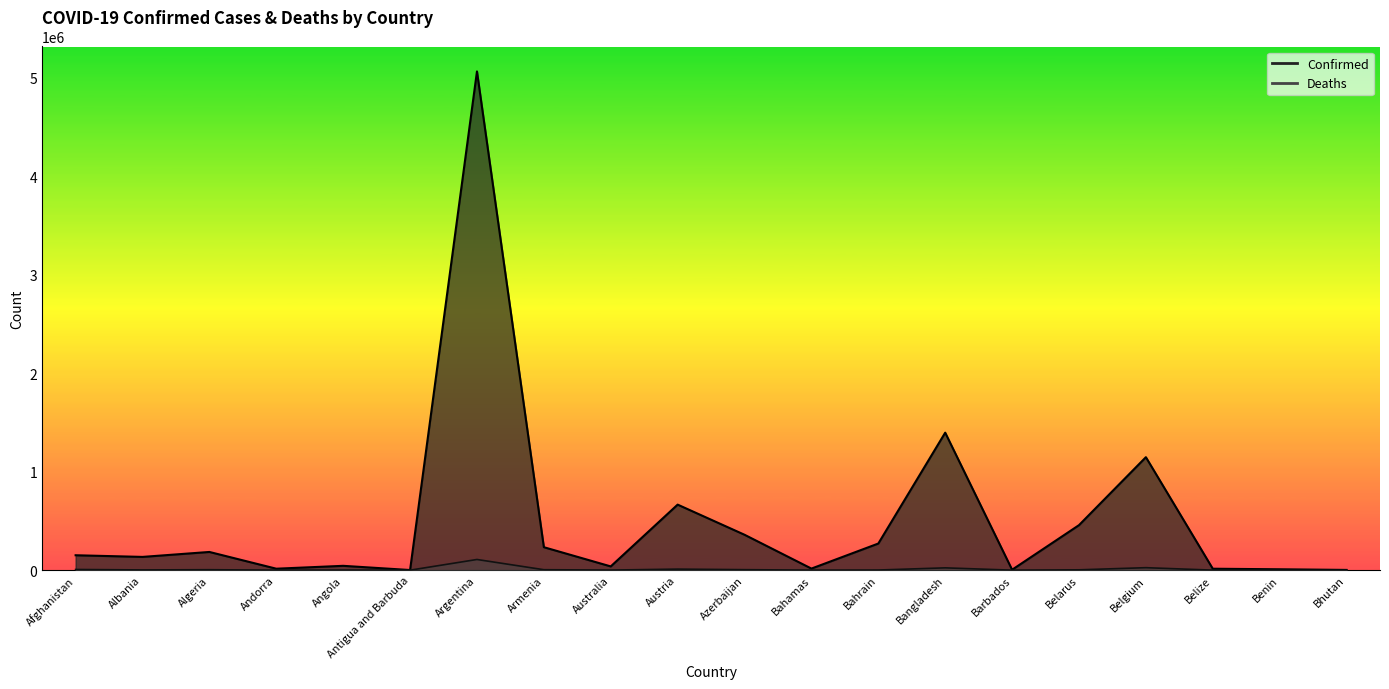

What is the lowest value of the Deaths series?

3